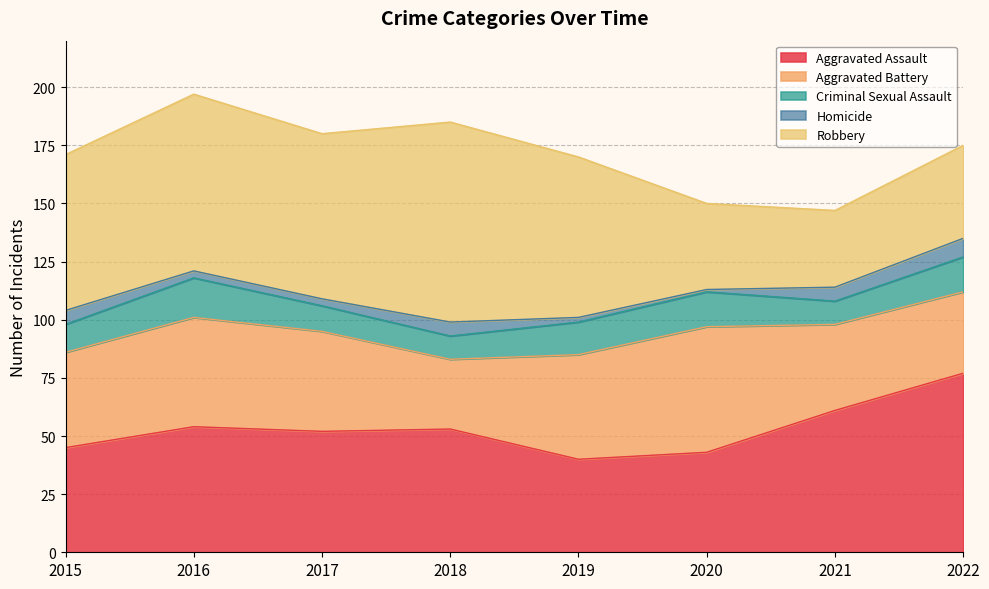

Where is the first local maximum for Robbery?

2016